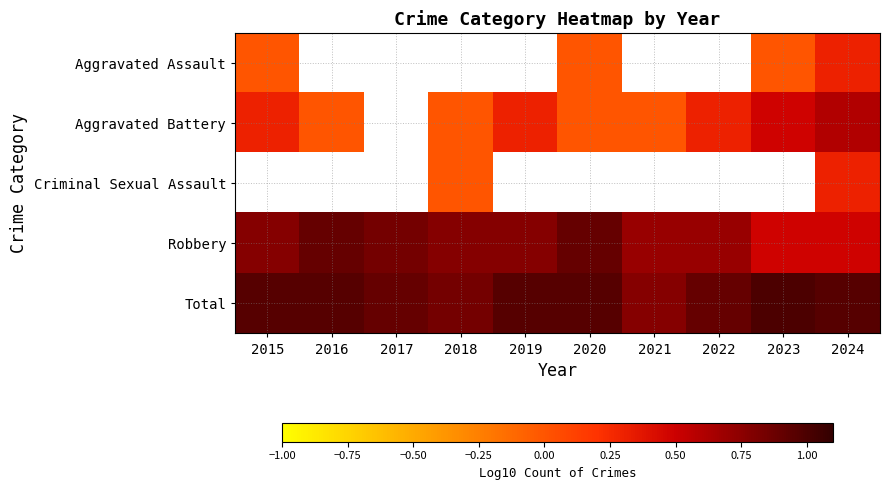

List the labels in order of Aggravated Battery value, smallest first.

2016, 2017, 2018, 2020, 2021, 2015, 2019, 2022, 2023, 2024